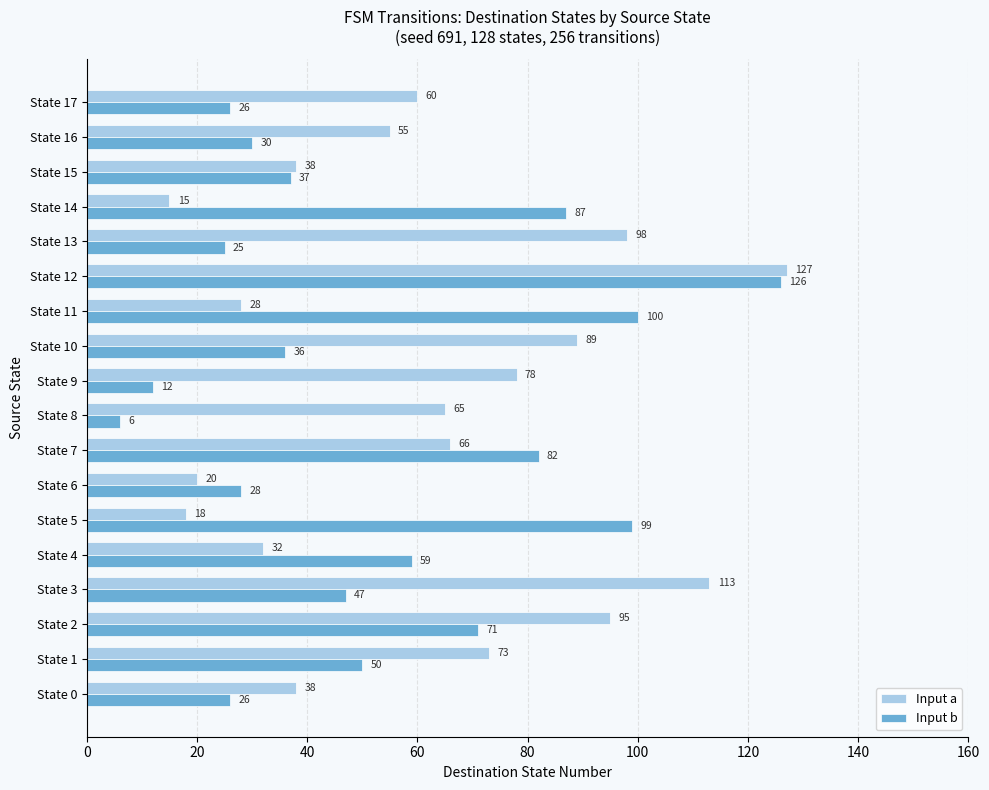

Which label corresponds to the smallest value in the chart?

State 8